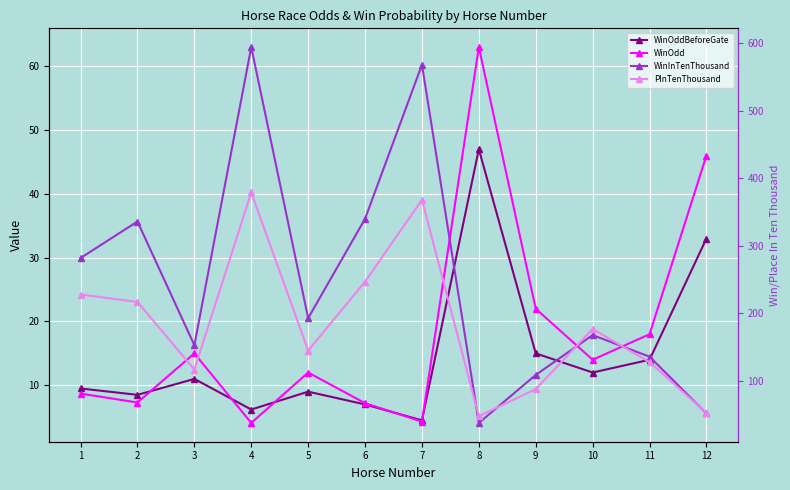

The WinInTenThousand series shows 282.0 at 1. True or false?

True